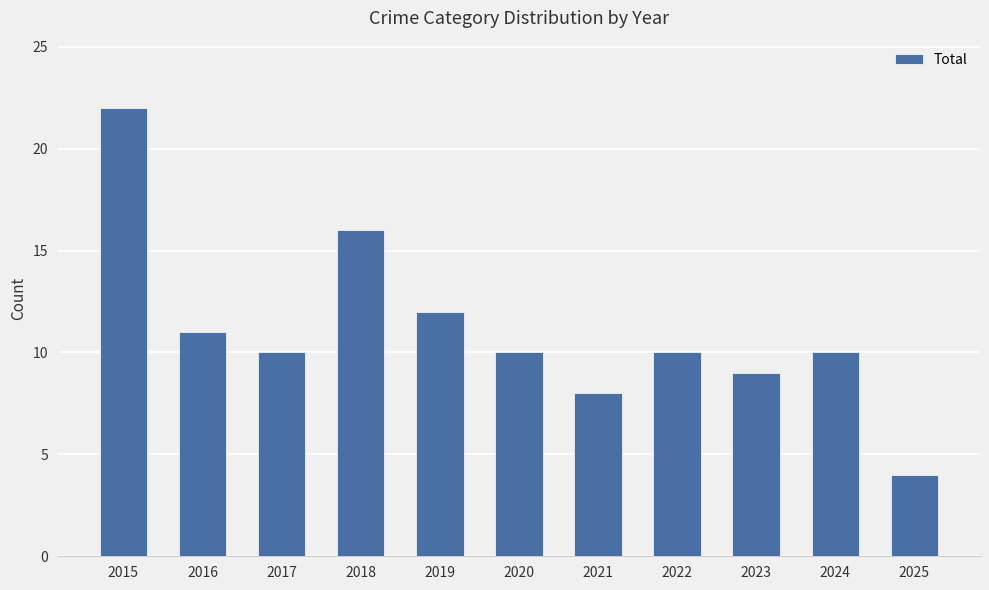

What is the value of the 2nd bar from the left?

11